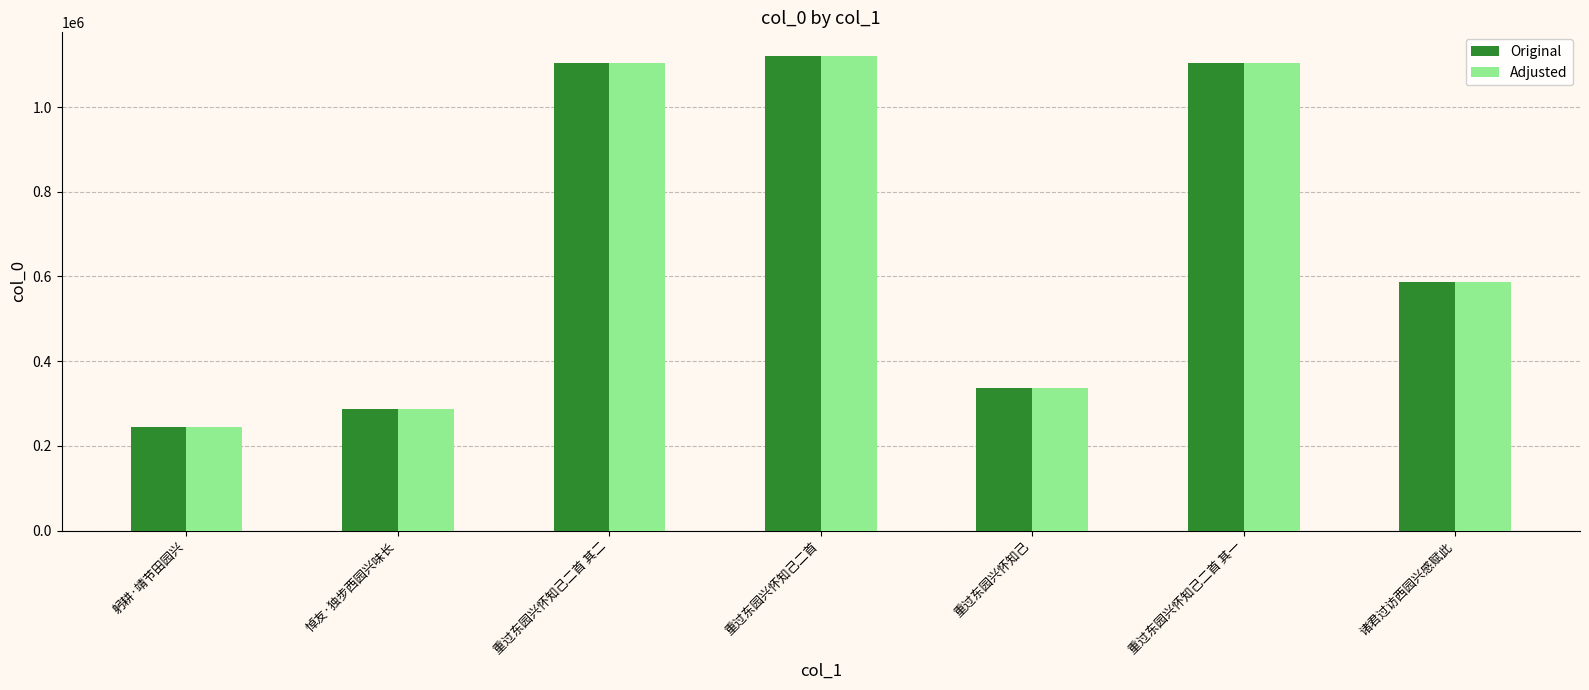

Is it true that Adjusted equals 1985015 at 重过东园兴怀知己二首 其二?

False